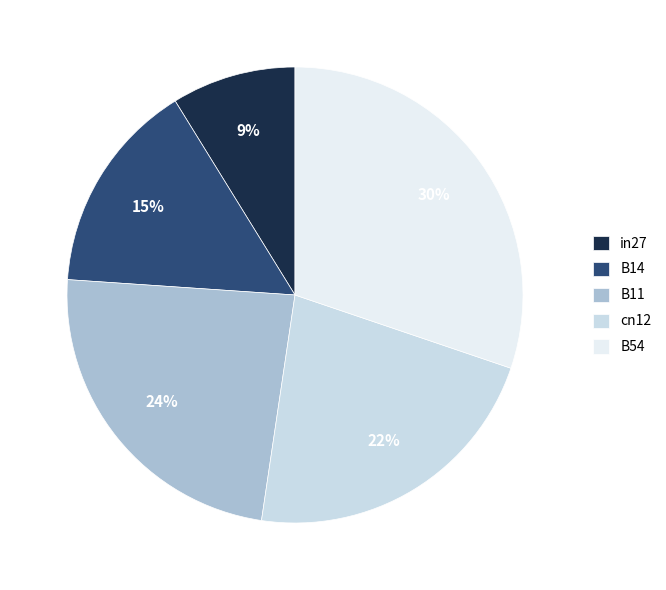

Count the number of slices in the pie.

5